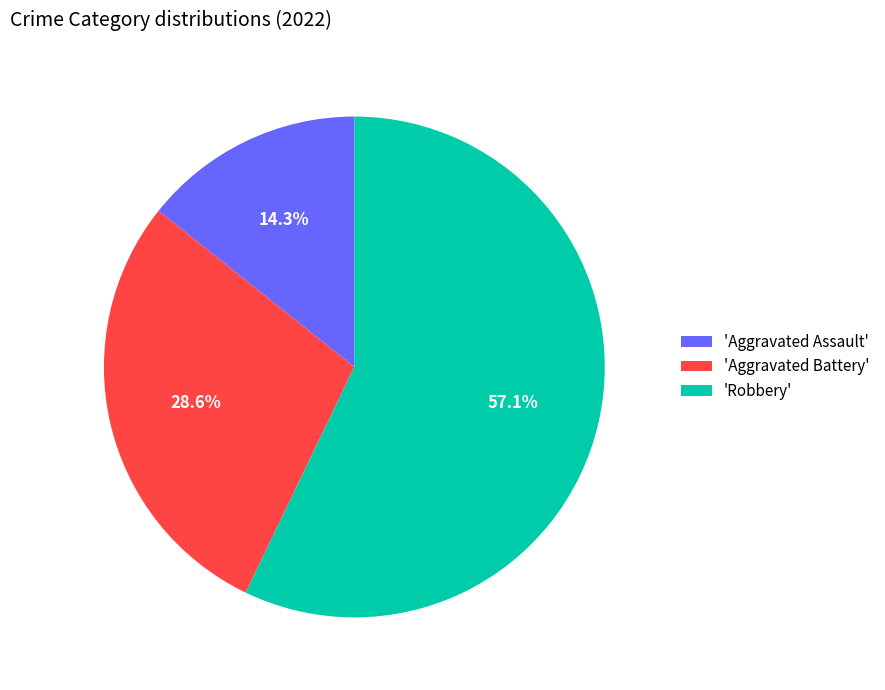

Count the number of slices in the pie.

3